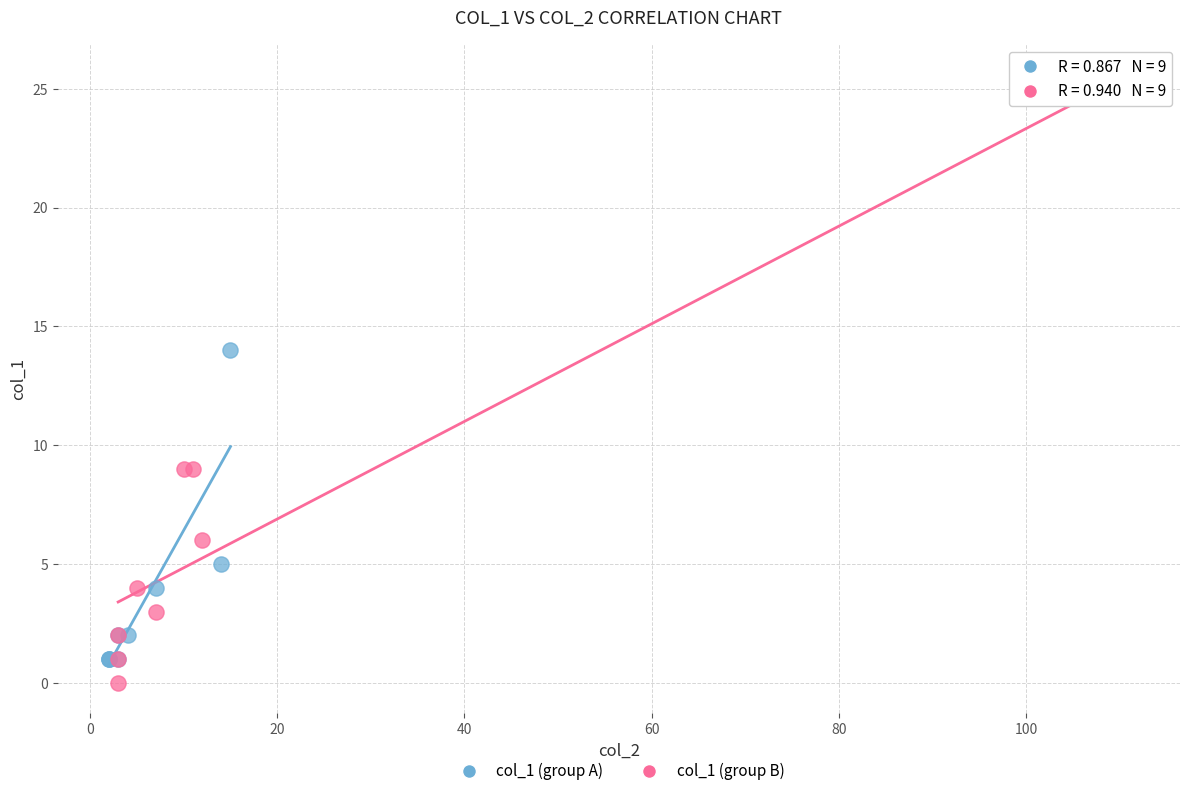

Which series reaches the maximum Y coordinate?

col_1 (group B)